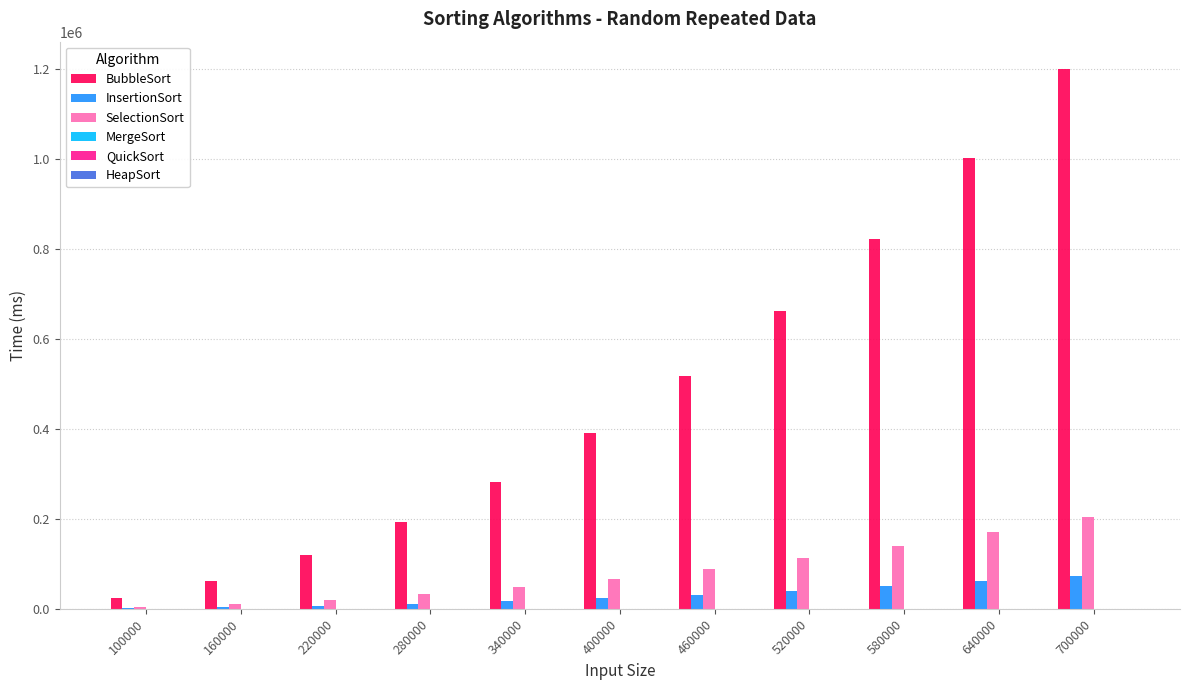

Which series has the largest range (max minus min)?

BubbleSort